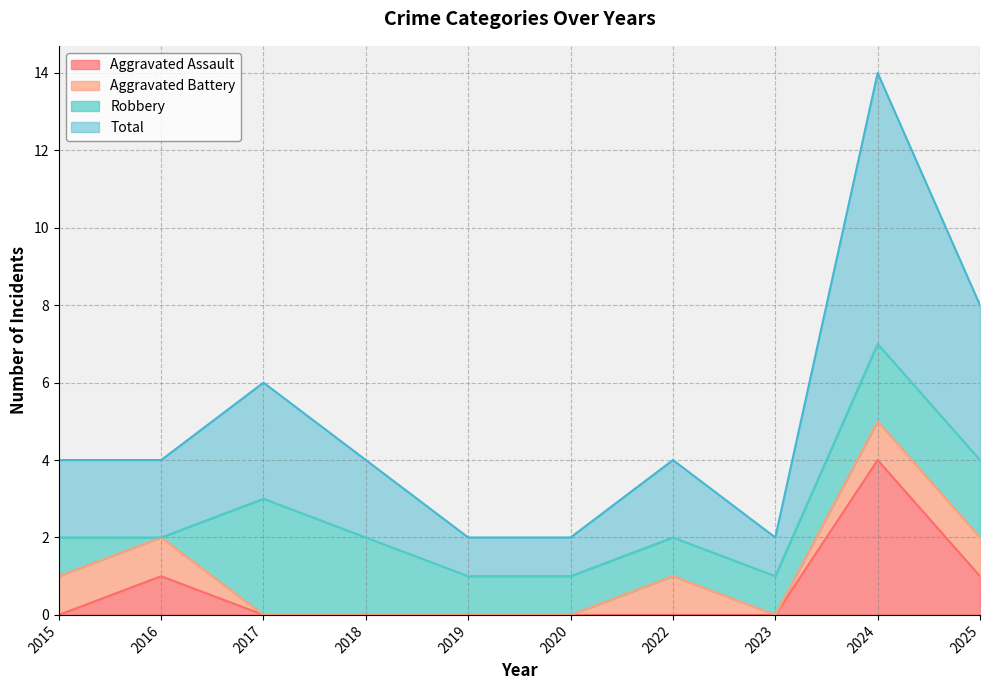

What is the difference between the maximum and minimum values in the Aggravated Assault series?

4